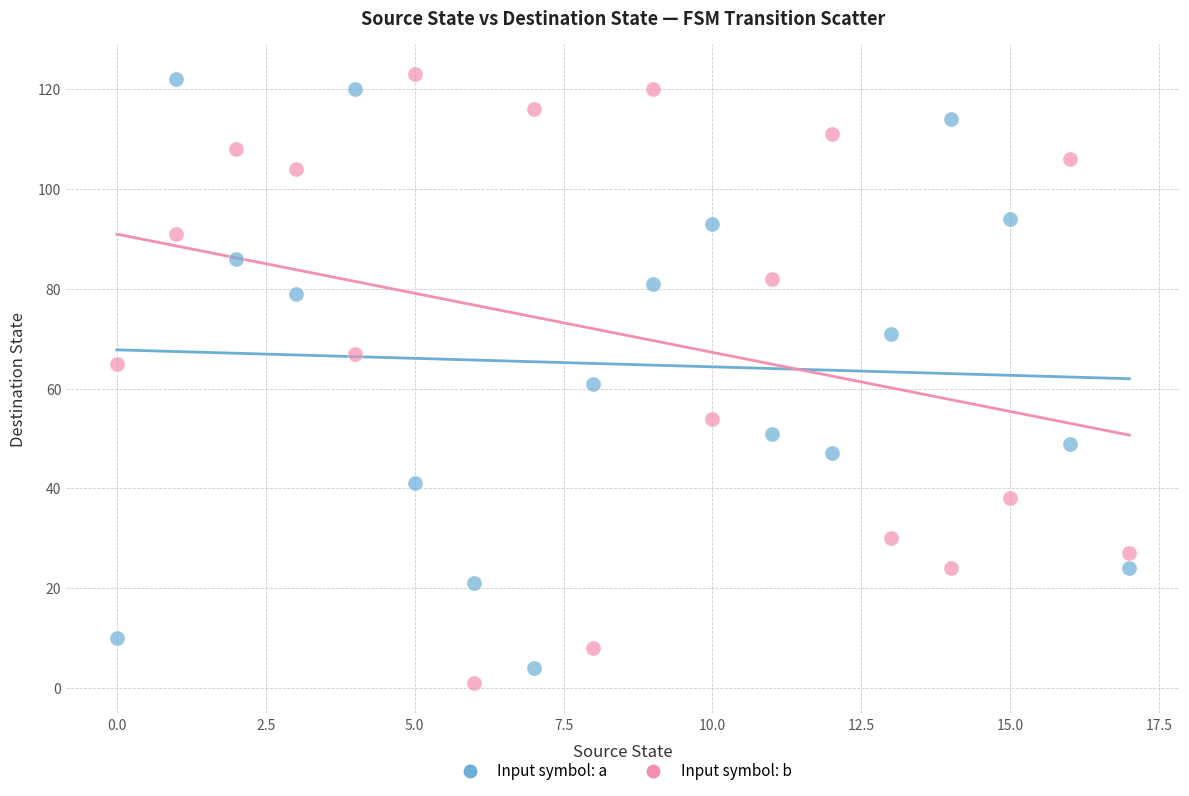

Across all data points, what is the range of Y values (max minus min)?

122